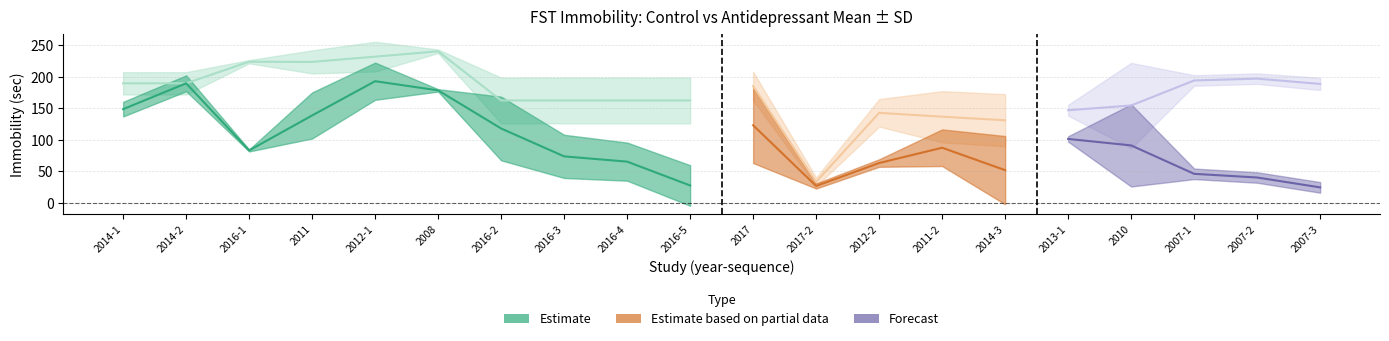

Which series has the largest total across all categories?

ctr_mean